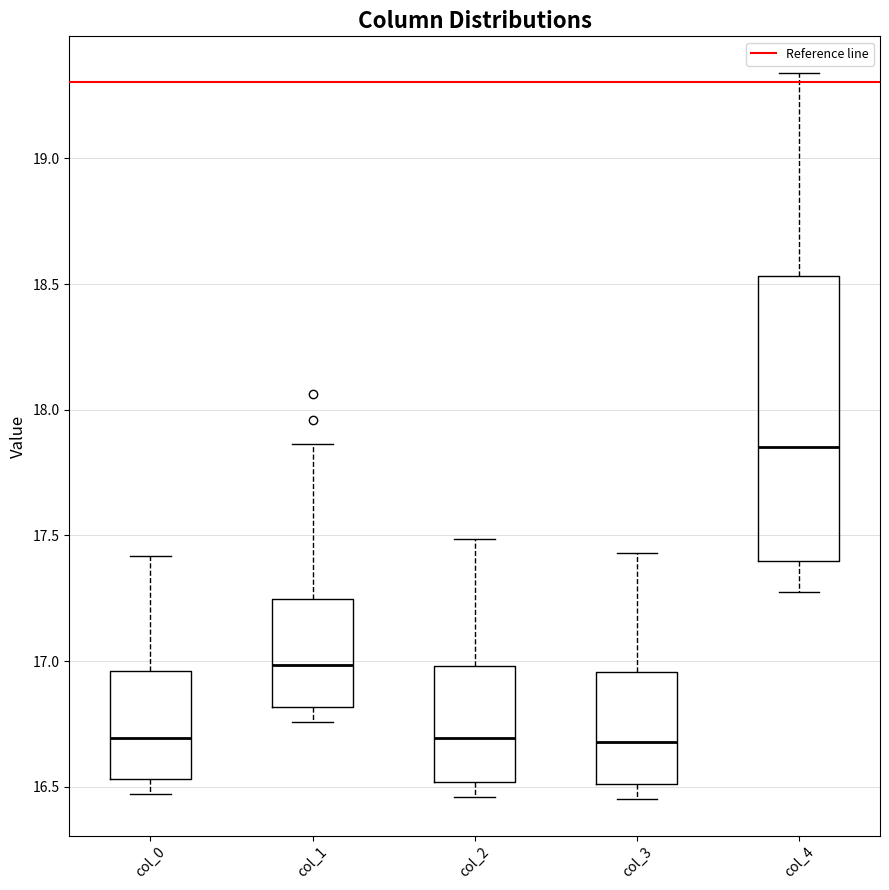

Where is the lower edge of the box for col_3 on the y-axis? The values are not printed on the chart, so give them approximately, as read against the axis.

16.50